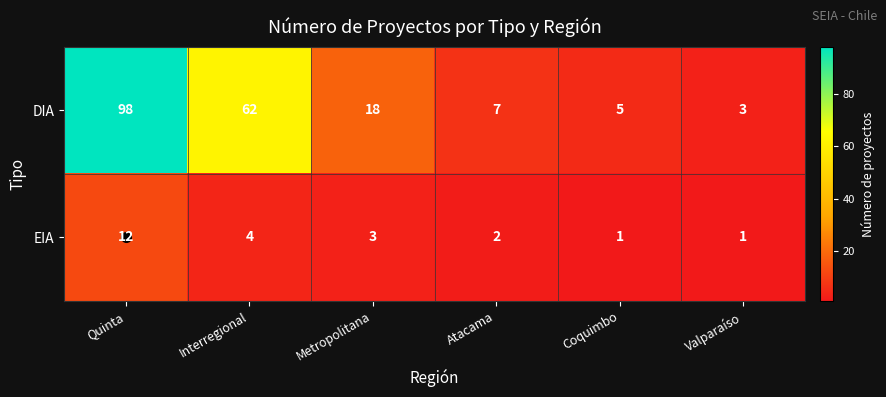

What is the difference between the maximum and minimum values in the DIA series?

95